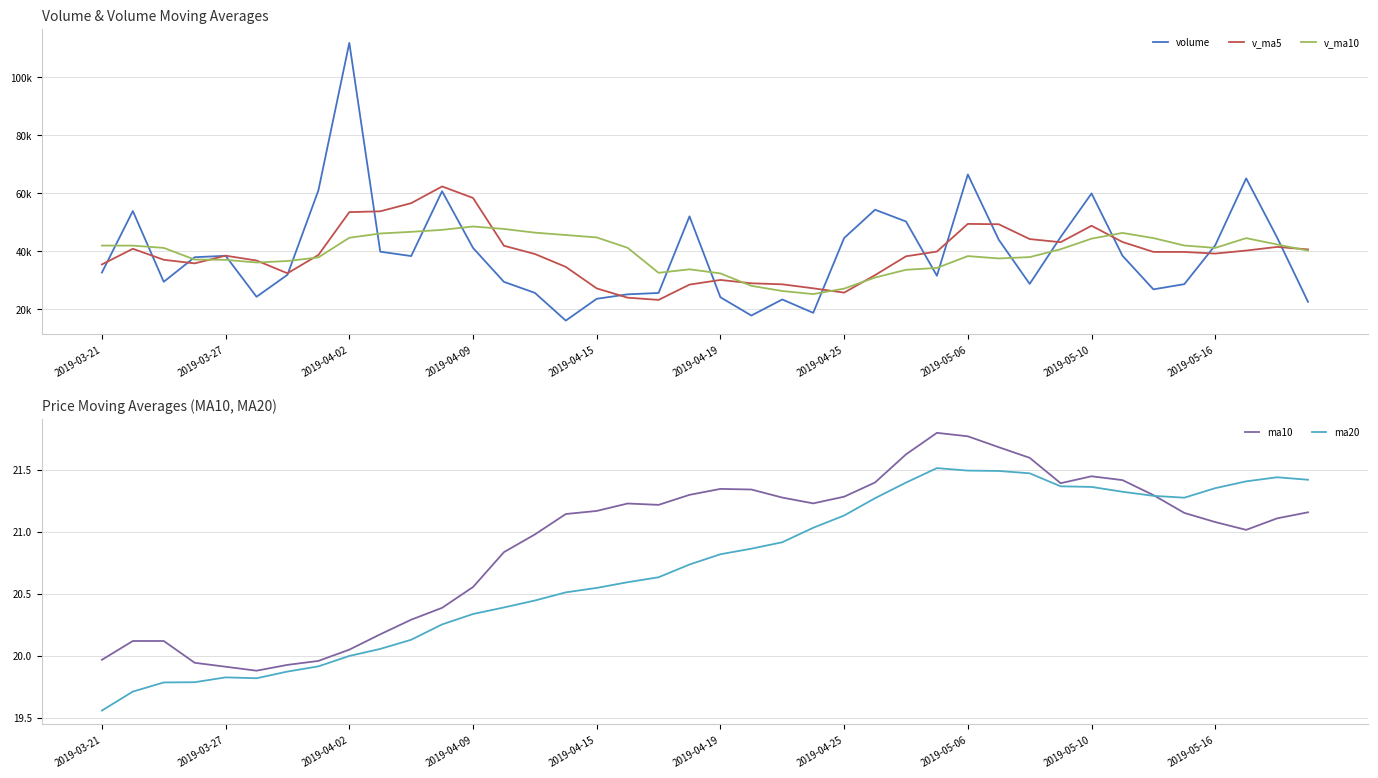

The value of ma20 at 2019-04-19 is 20.8. True or false?

True